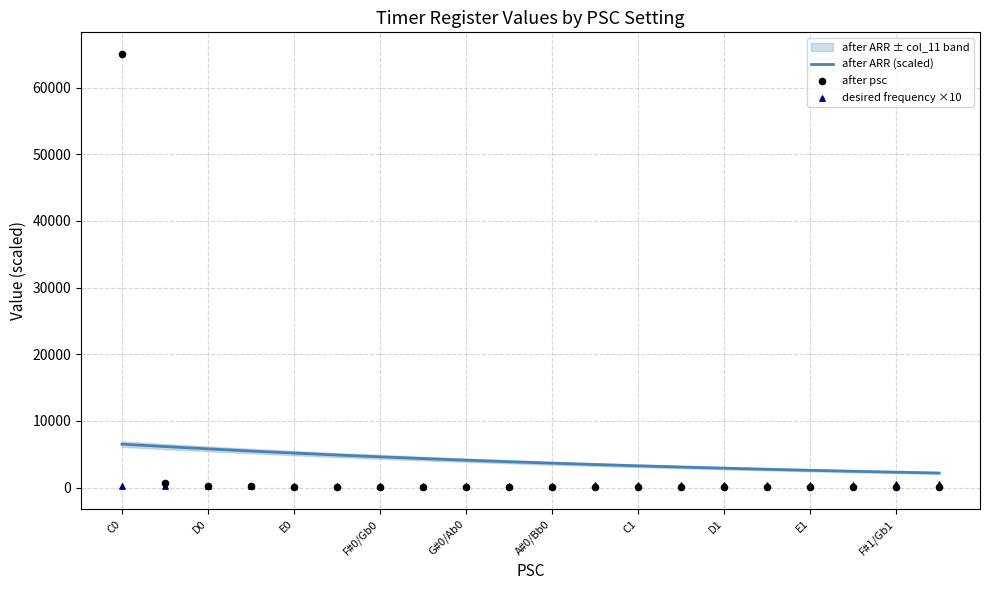

Which series contains the highest Y value?

after psc